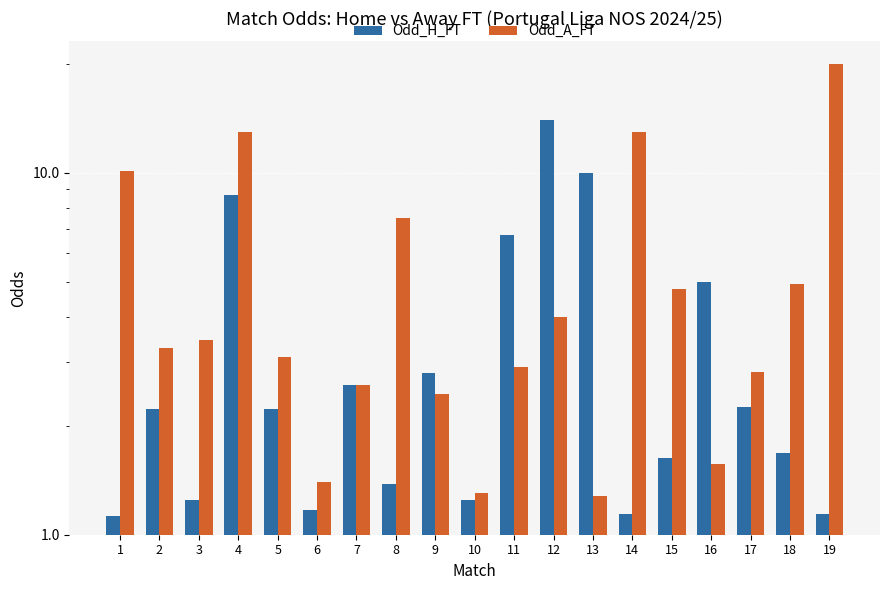

Reading left to right, list all the values displayed in this chart.

Odd_H_FT: 1=1.1	2=2.2	3=1.2	4=8.7	5=2.2	6=1.2	7=2.6	8=1.4	9=2.8	10=1.2	11=6.8	12=14.0	13=10.0	14=1.1	15=1.6	16=5.0	17=2.3	18=1.7	19=1.1
Odd_A_FT: 1=10.1	2=3.3	3=3.5	4=13.0	5=3.1	6=1.4	7=2.6	8=7.5	9=2.5	10=1.3	11=2.9	12=4.0	13=1.3	14=13.0	15=4.8	16=1.6	17=2.8	18=4.9	19=20.0